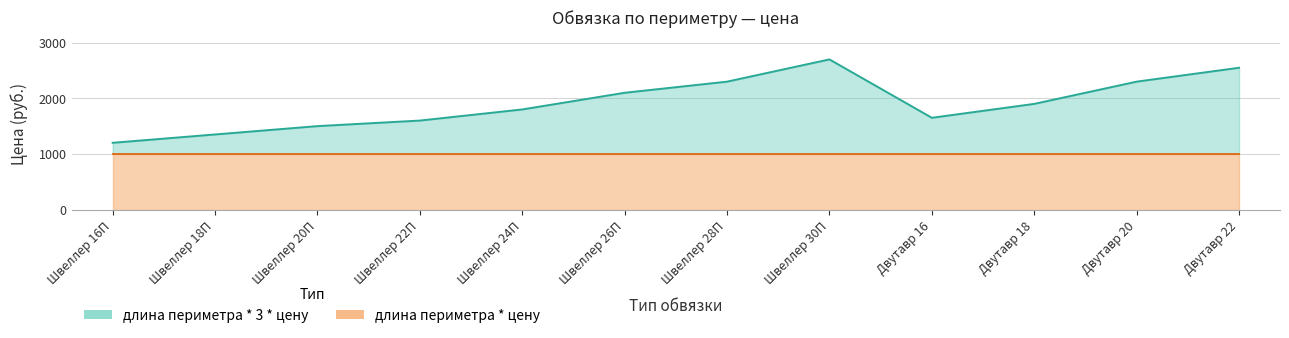

True or false: the data shows 2300 at Двутавр 20.

True